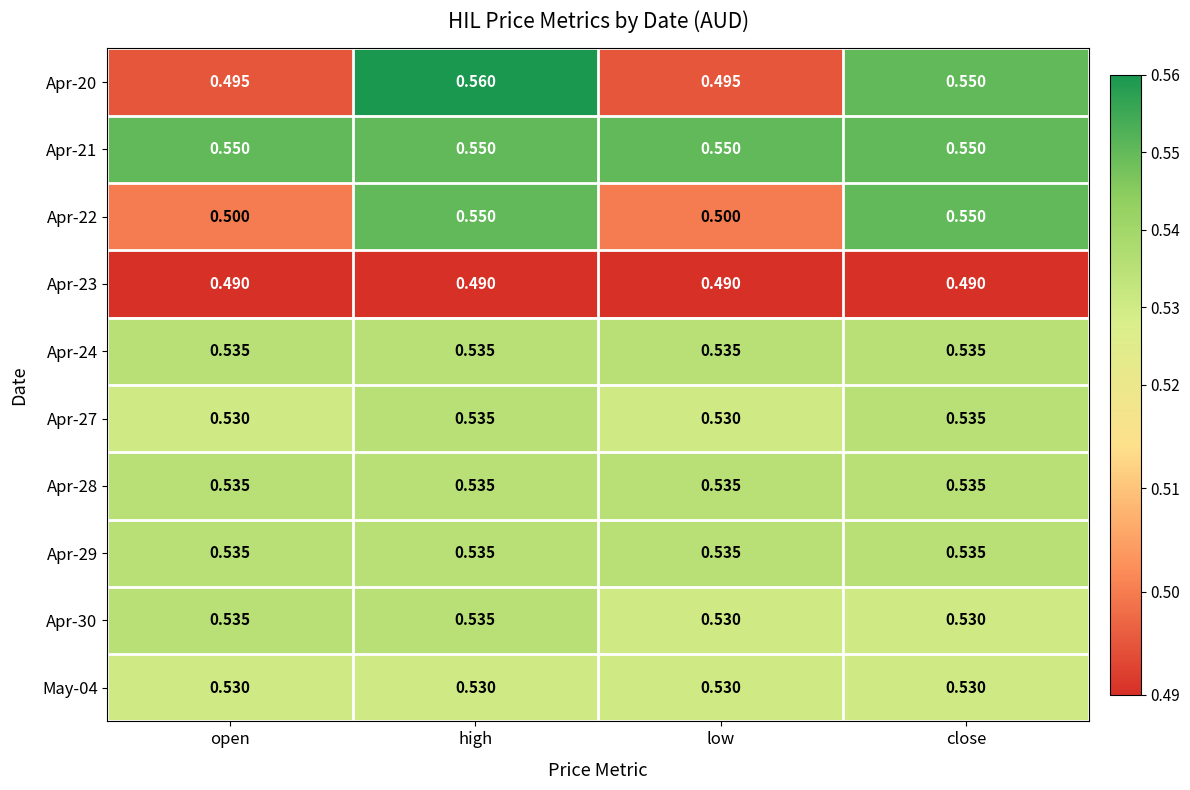

At which category is the sum across all series the highest?

high